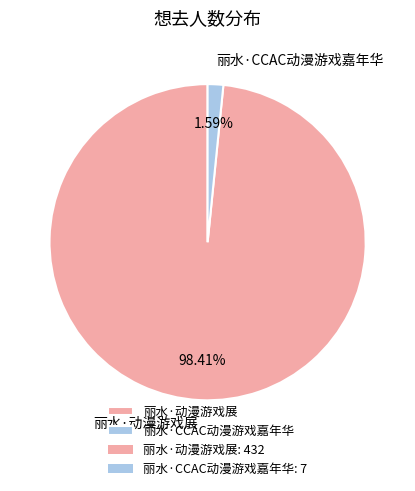

Between 丽水·CCAC动漫游戏嘉年华 and 丽水·动漫游戏展, which is larger?

丽水·动漫游戏展